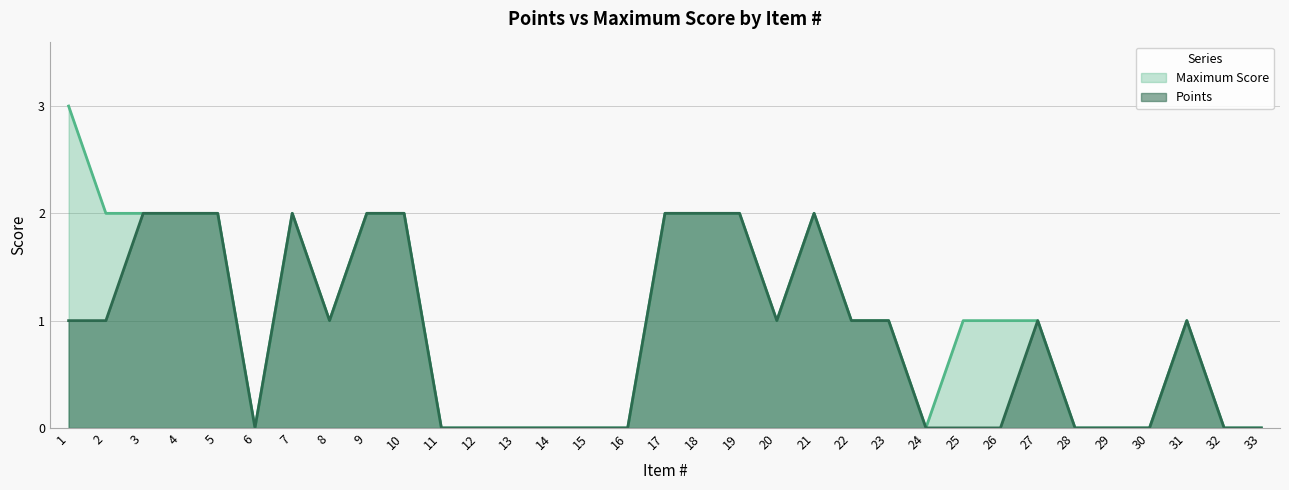

What is the maximum value shown in the chart?

3